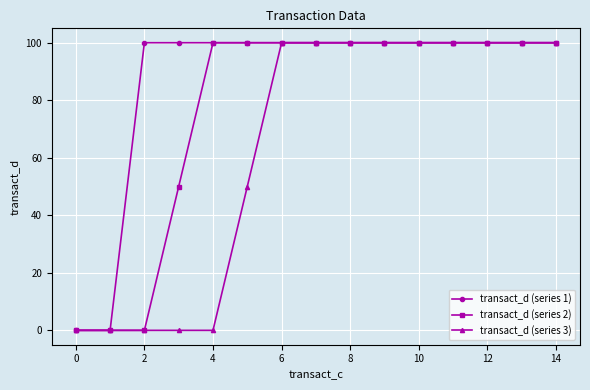

At how many categories does at least one series exceed 97?

13